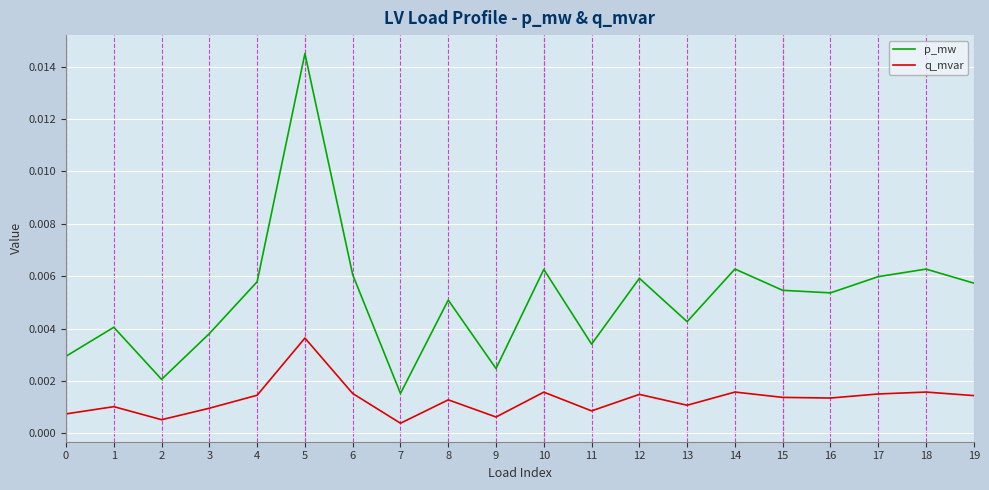

True or false: p_mw and q_mvar intersect in this chart.

False